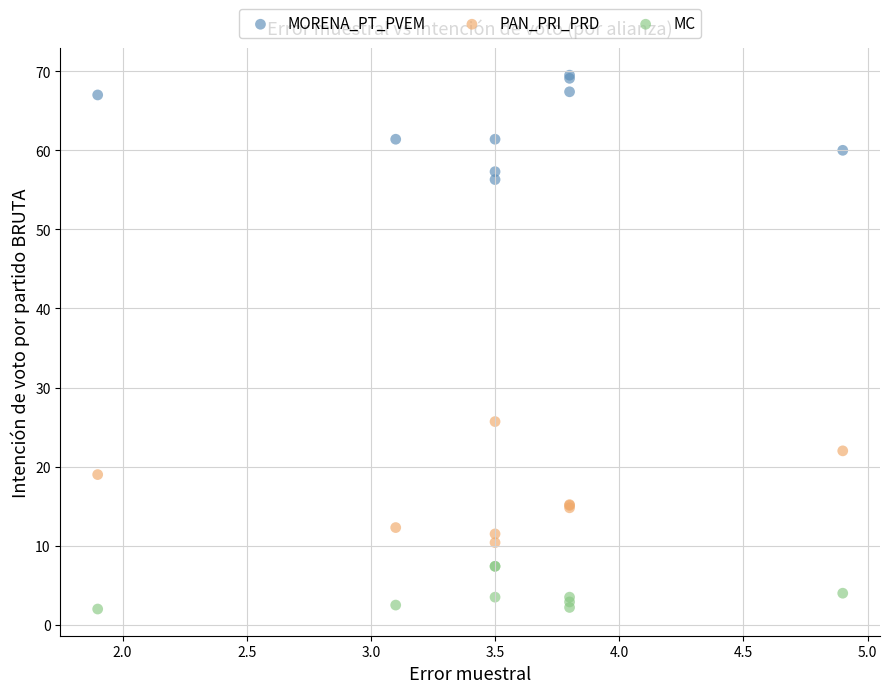

What is the X range (max minus min) for the scatter plot?

3.0